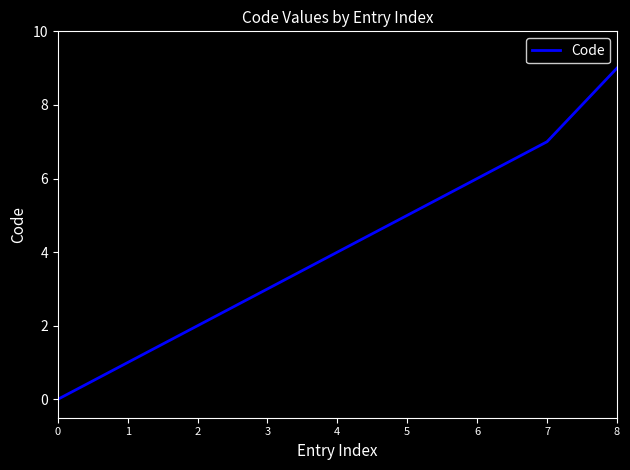

Rank the categories by value from highest to lowest.

8, 7, 6, 5, 4, 3, 2, 1, 0